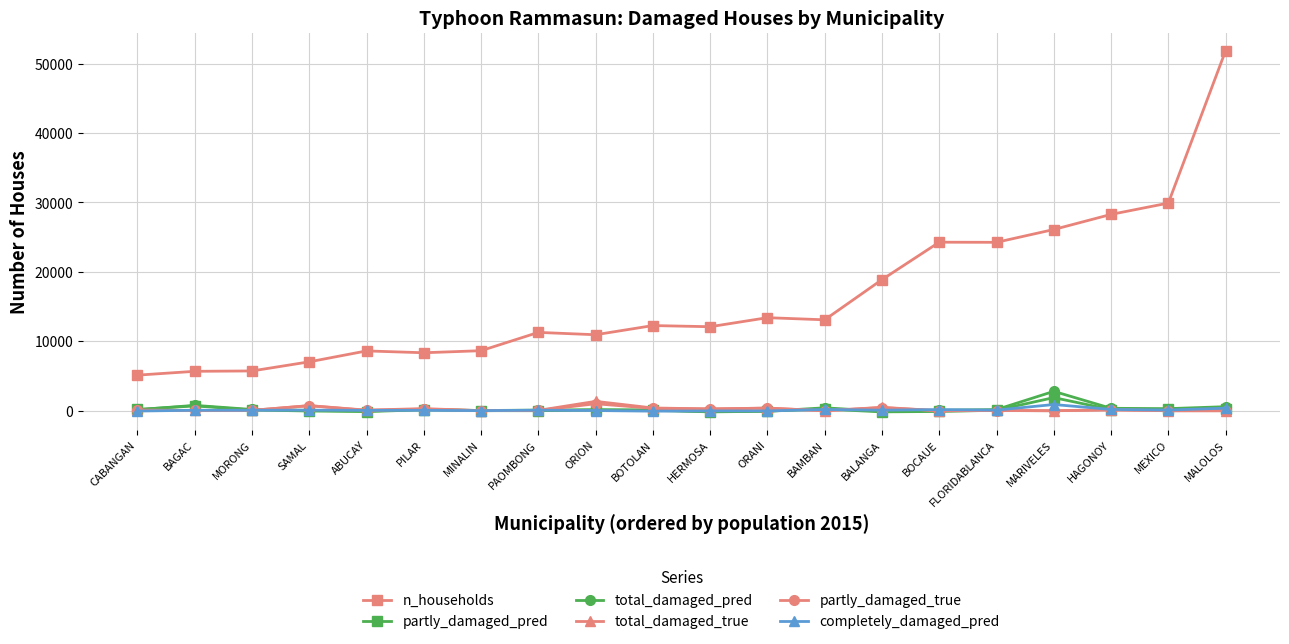

What is the sum of the total_damaged_pred values at HAGONOY and SAMAL?

411